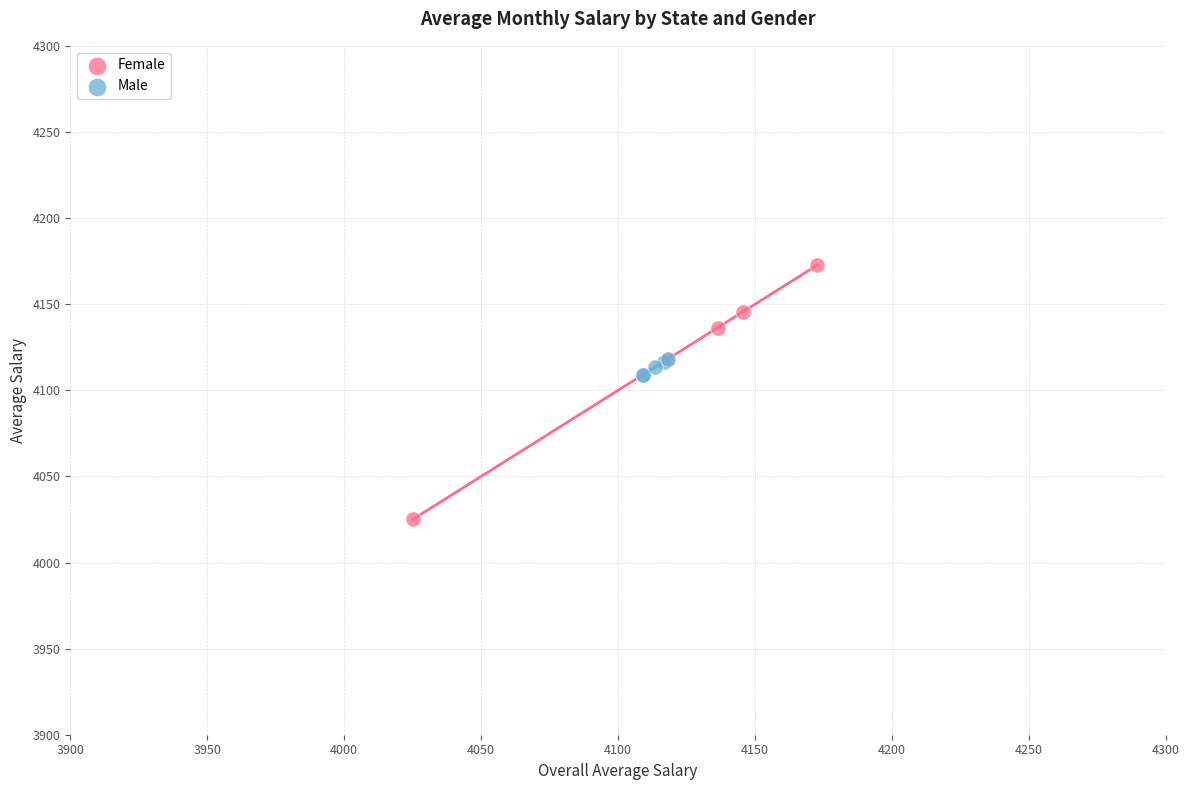

Which series contains the highest Y value?

Female